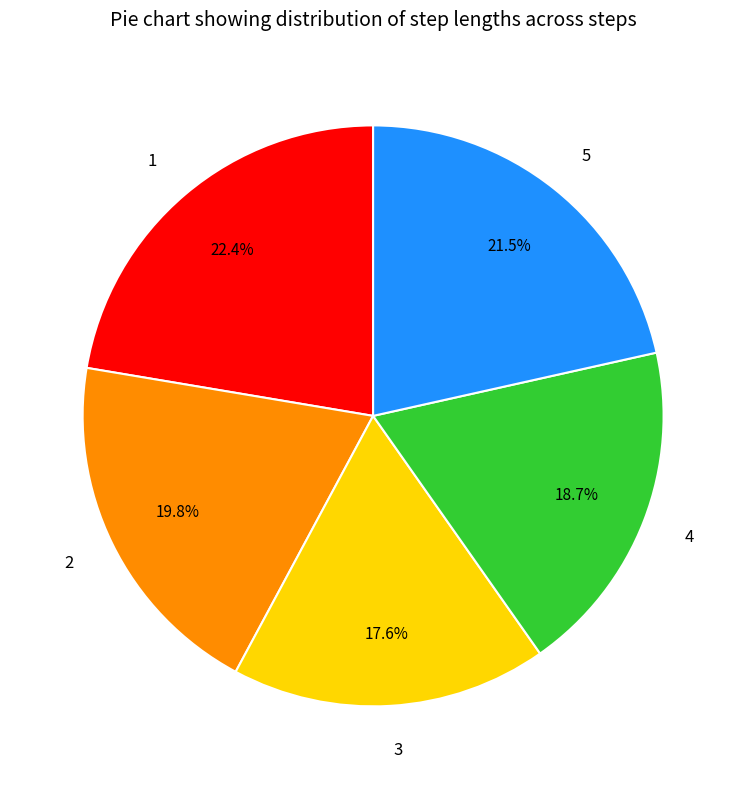

The 4 slice represents 6% of the pie. True or false?

False